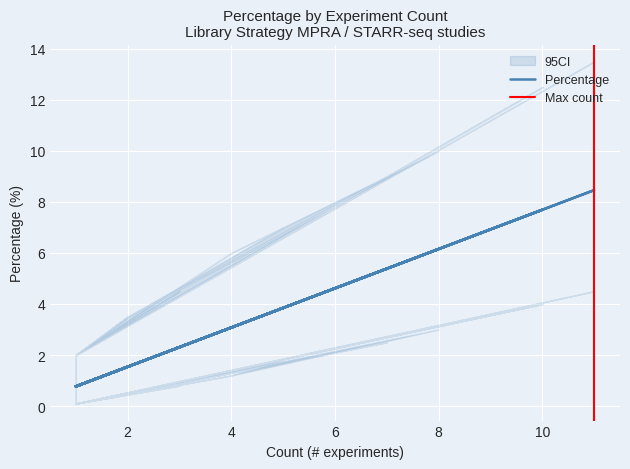

What is the value of the 39th point from the left?

1.5